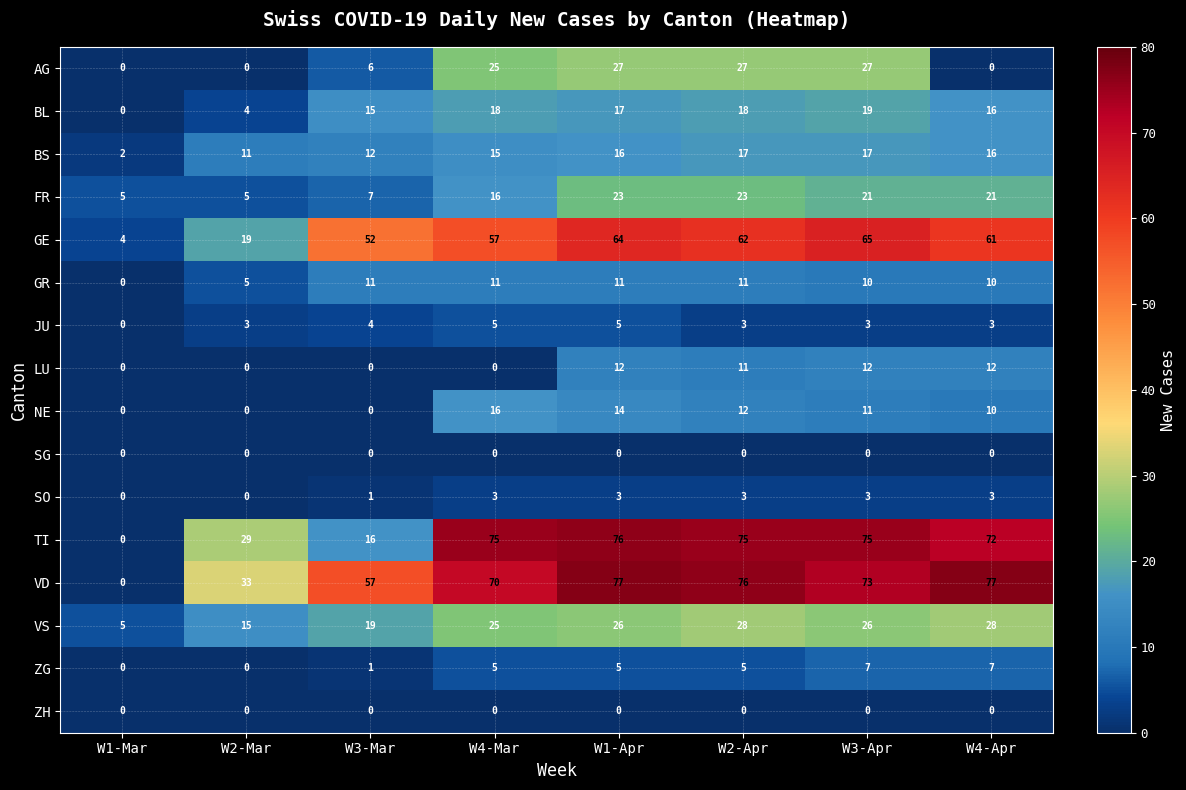

True or false: LU has a value of 12 at W3-Apr.

True